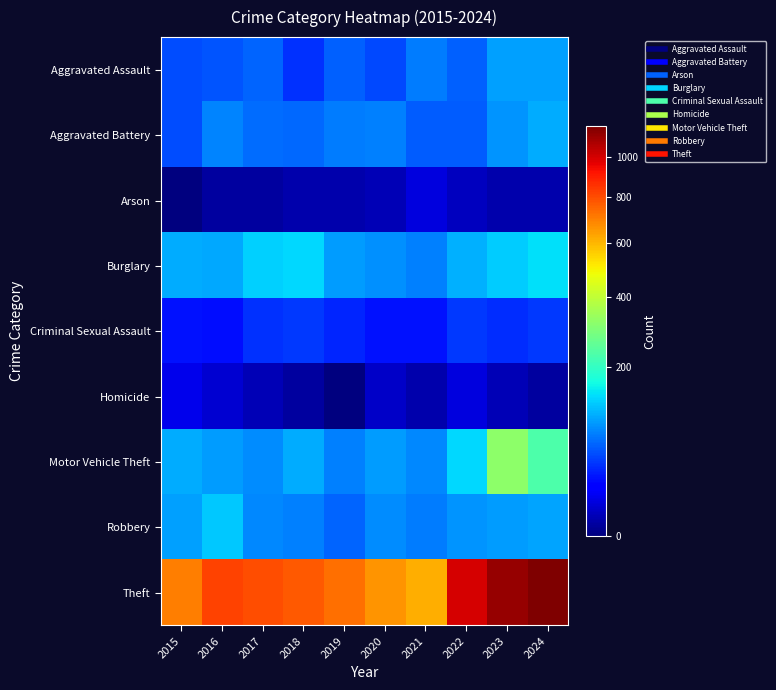

Which category has the lowest value across all series?

2015